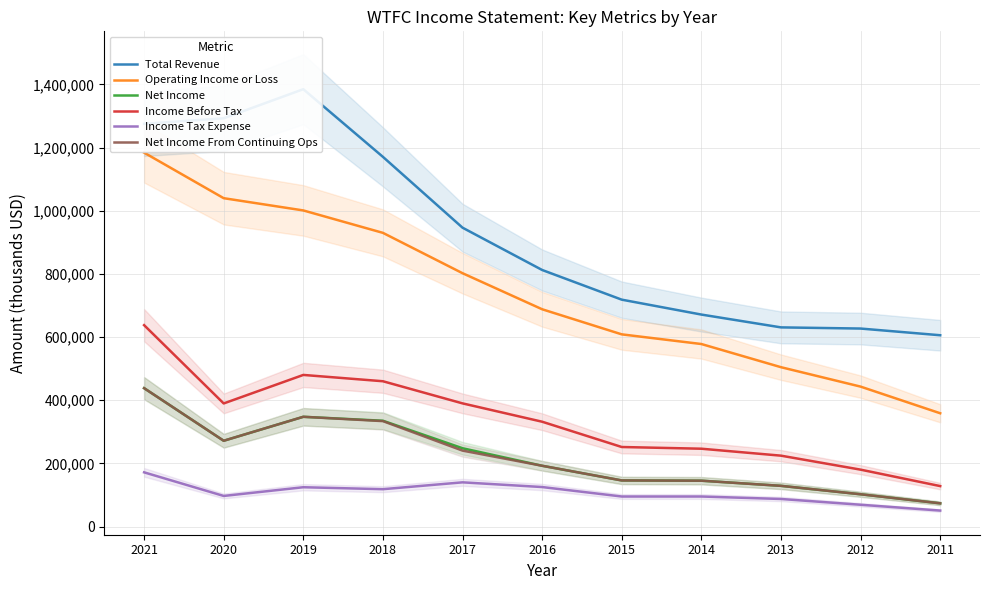

Which series has the widest spread of values?

Operating Income or Loss